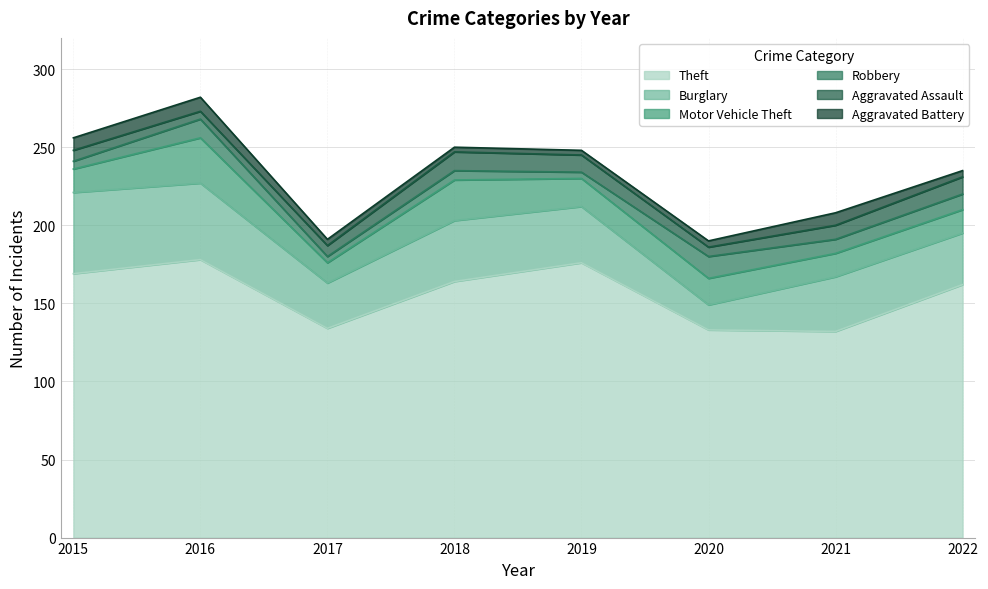

What is the value of the Aggravated Battery point at the 8th from the left?

4